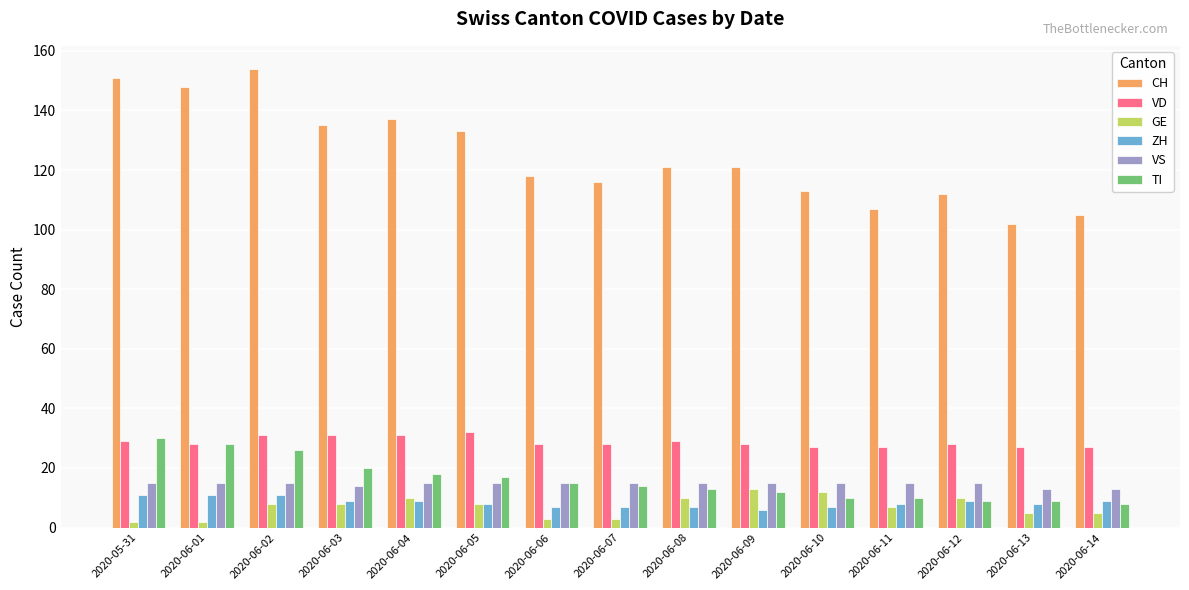

The value of ZH at 2020-06-05 is 14. True or false?

False